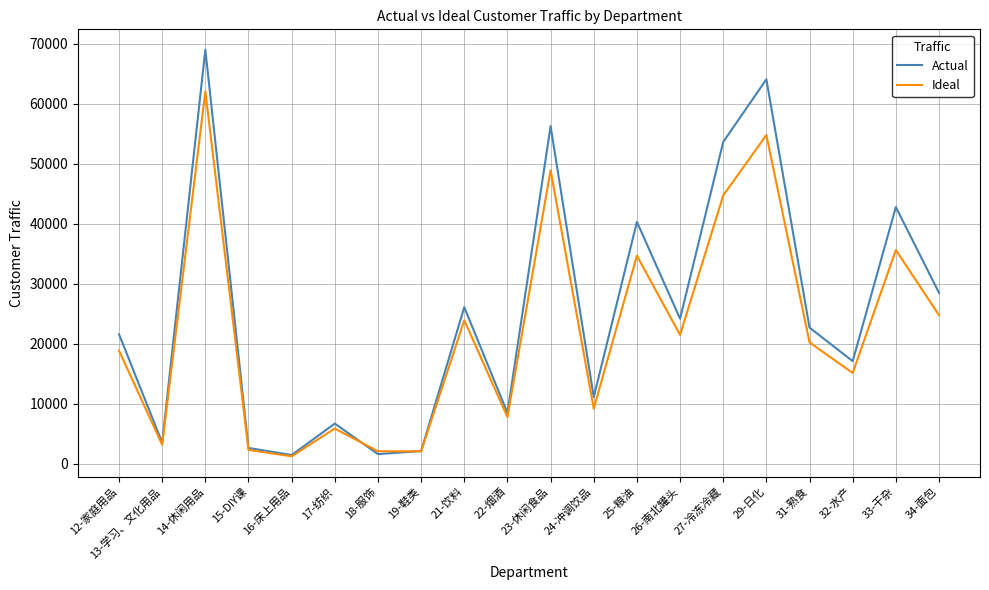

Which category has the highest value across all series?

14-休闲用品